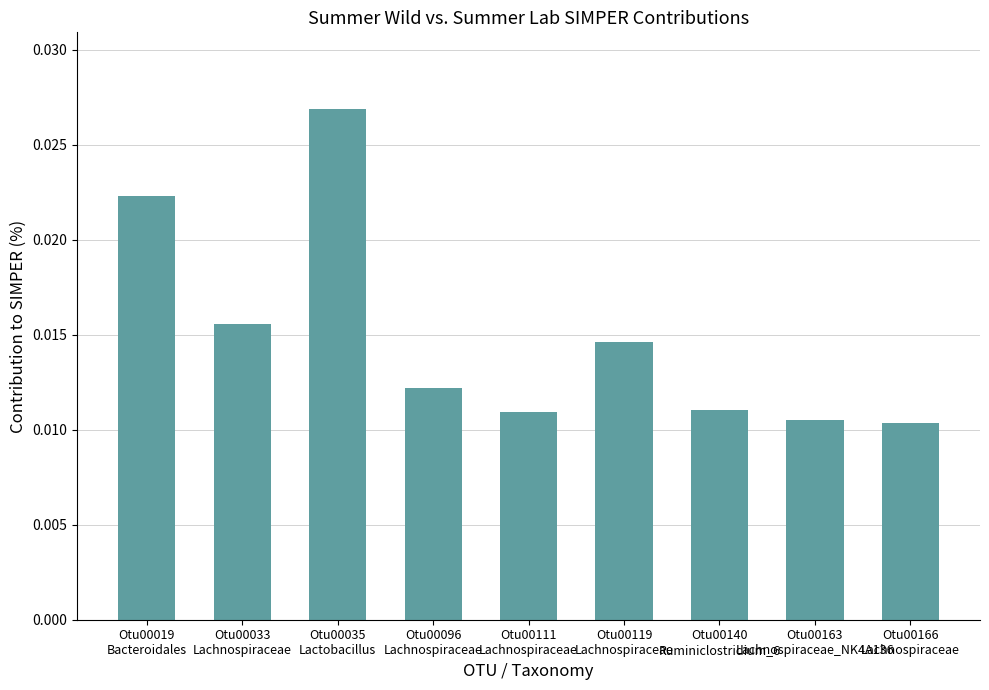

How many values are between 0 and 1?

9